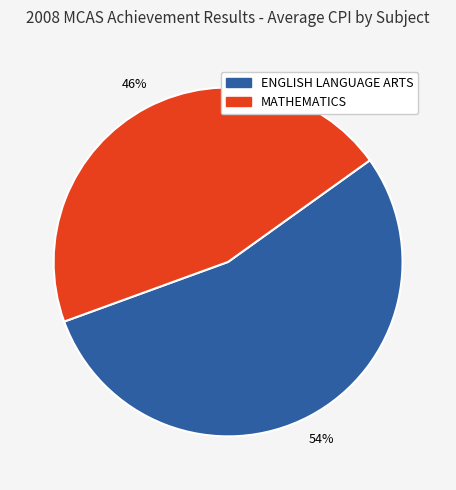

Count the number of slices in the pie.

2